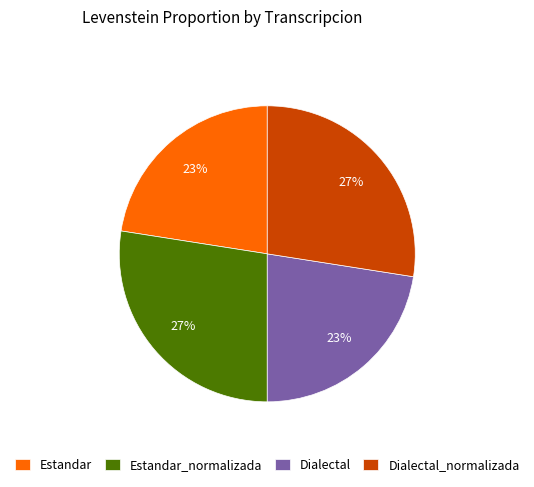

Which has a higher value, Estandar or Dialectal_normalizada?

Dialectal_normalizada